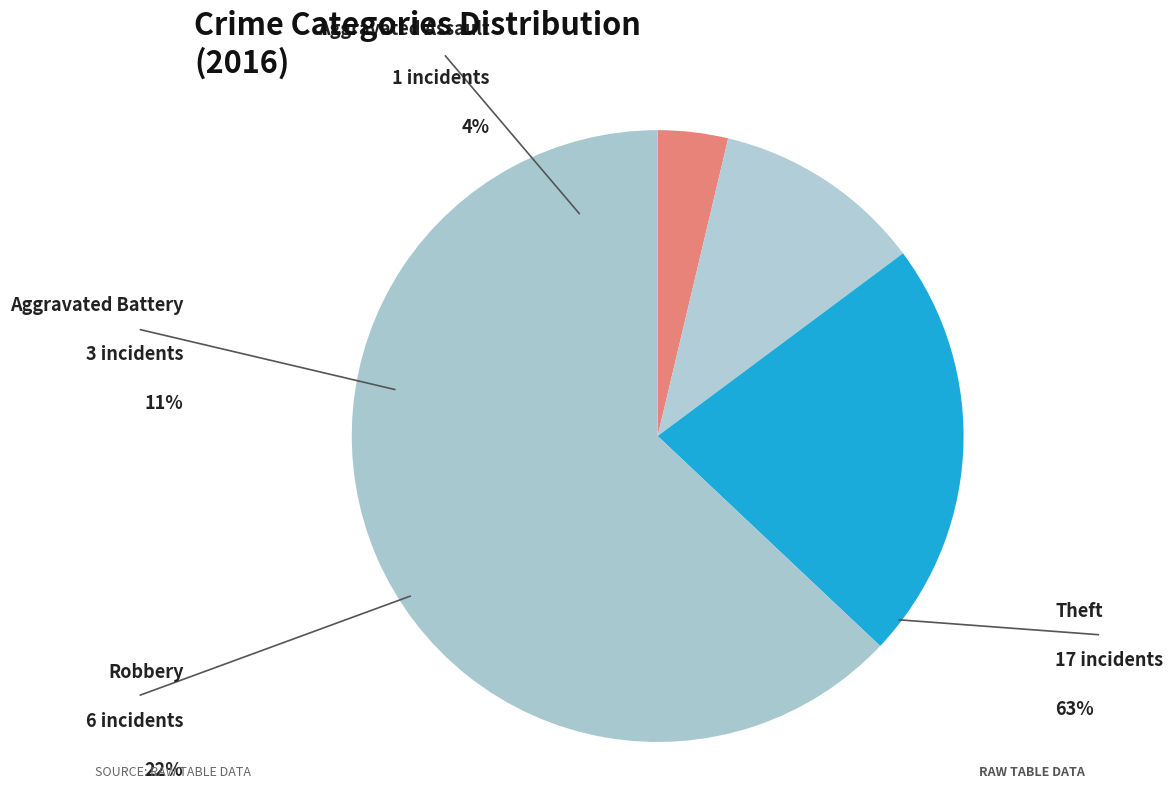

Do Theft and Robbery together represent more than half of the pie?

Yes